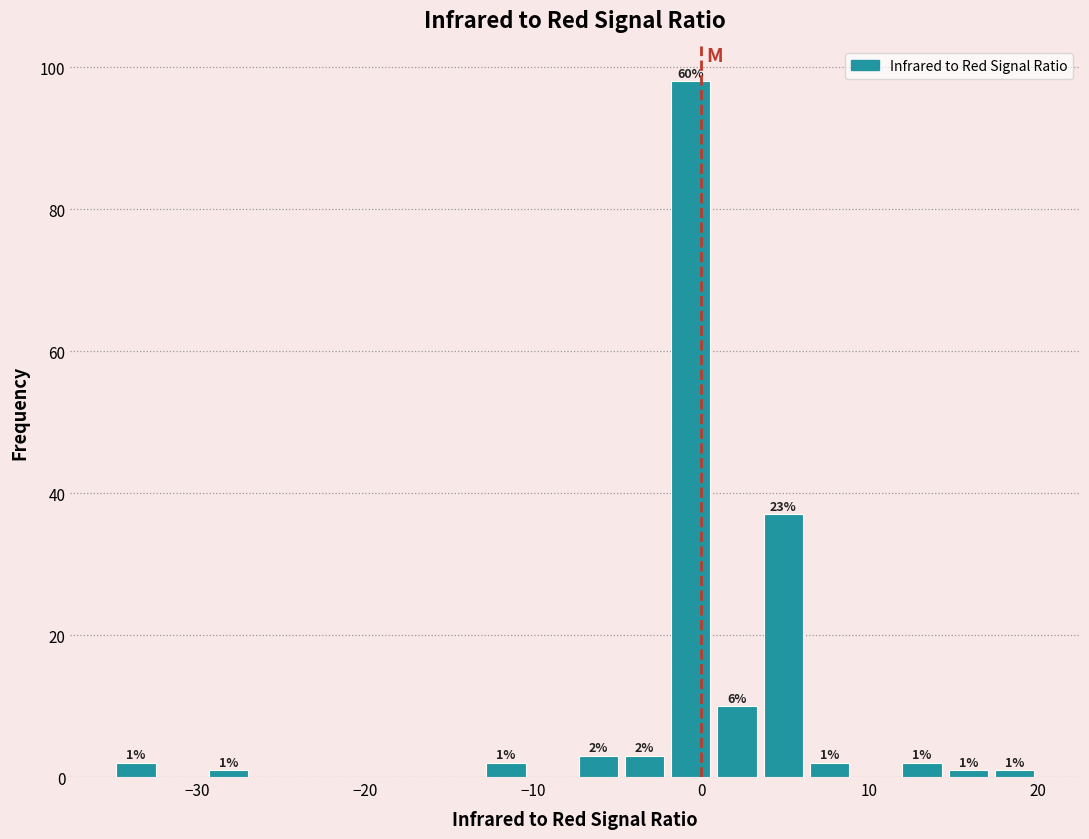

Around what value on the x-axis is the tallest bar? Give the approximate position of its centre, as read against the axis.

-1